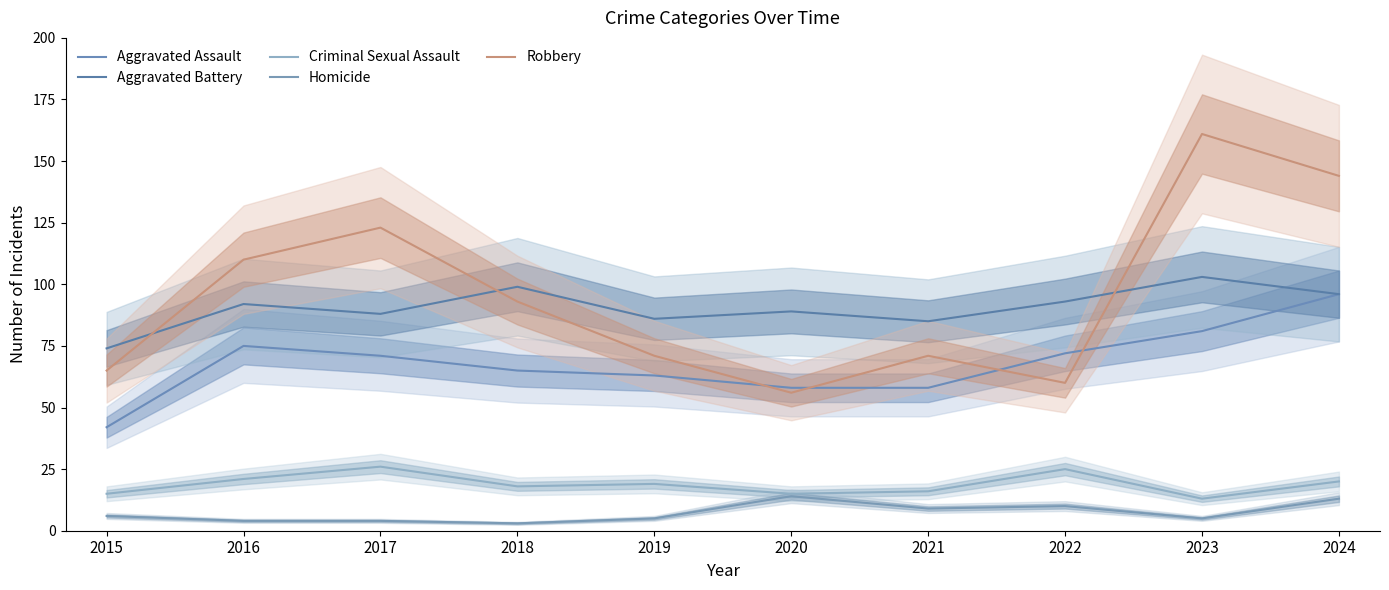

Is it true that Robbery equals 144 at 2024?

True